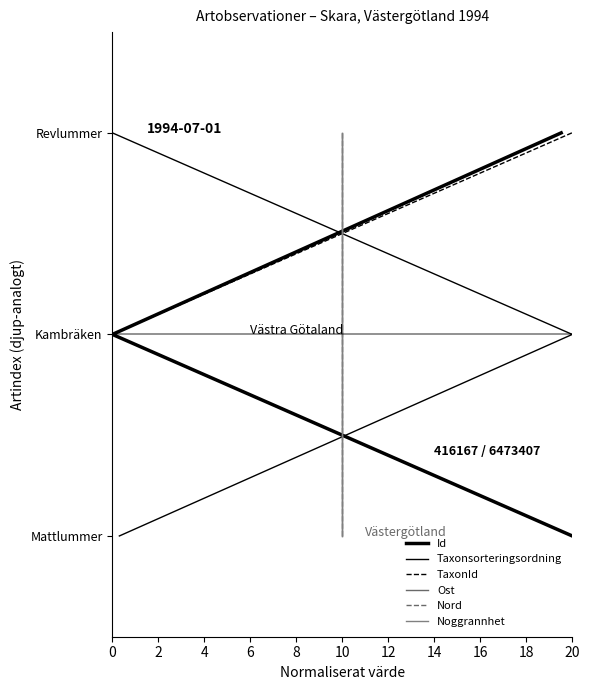

The Nord series shows 1 at 10. True or false?

False